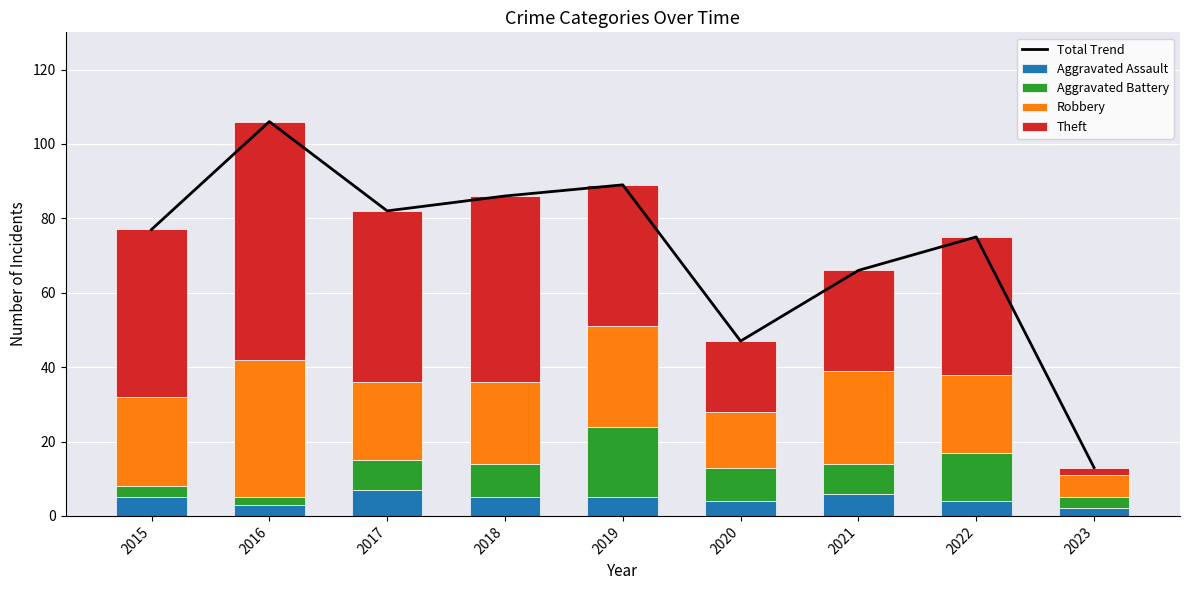

Reading left to right, what are all the values shown in this chart?

Total Trend: 77	106	82	86	89	47	66	75	13
Aggravated Assault: 5	3	7	5	5	4	6	4	2
Aggravated Battery: 3	2	8	9	19	9	8	13	3
Robbery: 24	37	21	22	27	15	25	21	6
Theft: 45	64	46	50	38	19	27	37	2